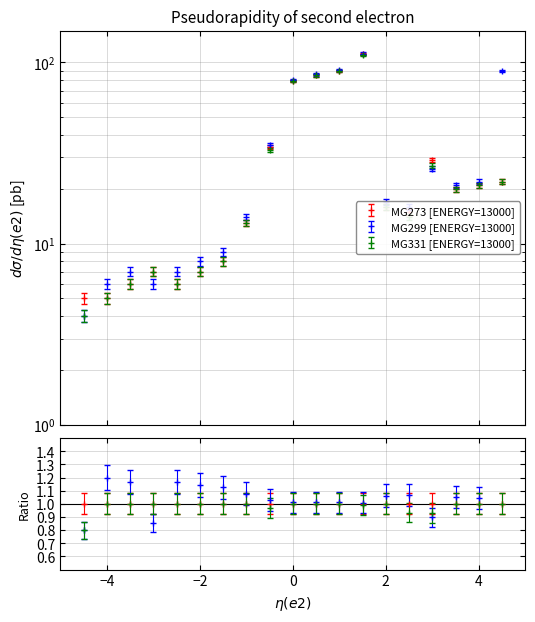

Which series changed the most between 34 and 31?

MG331 [ENERGY=13000]